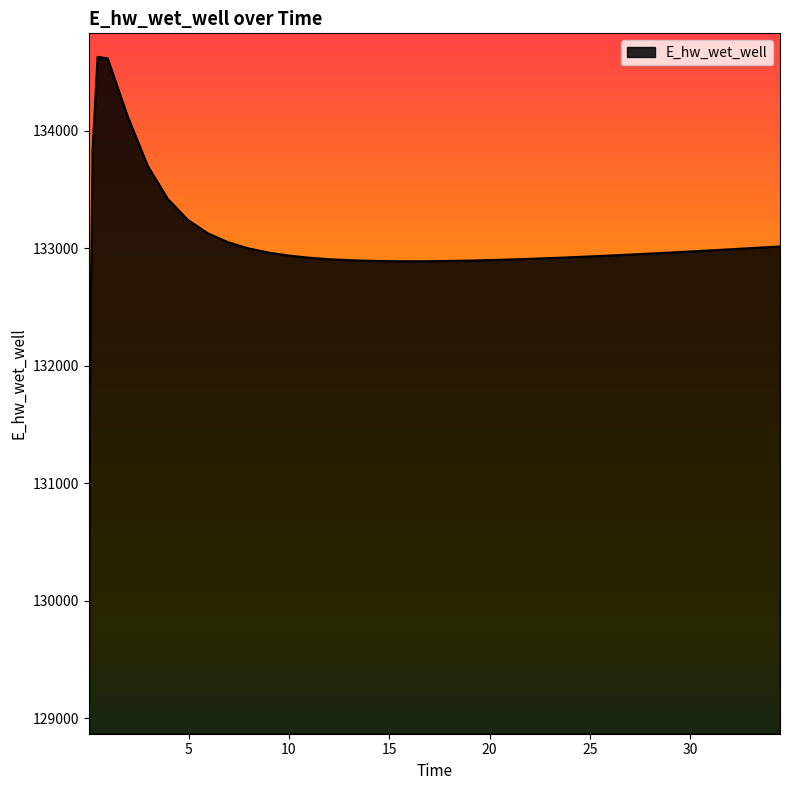

What is the difference between the maximum and minimum values?

5557.7